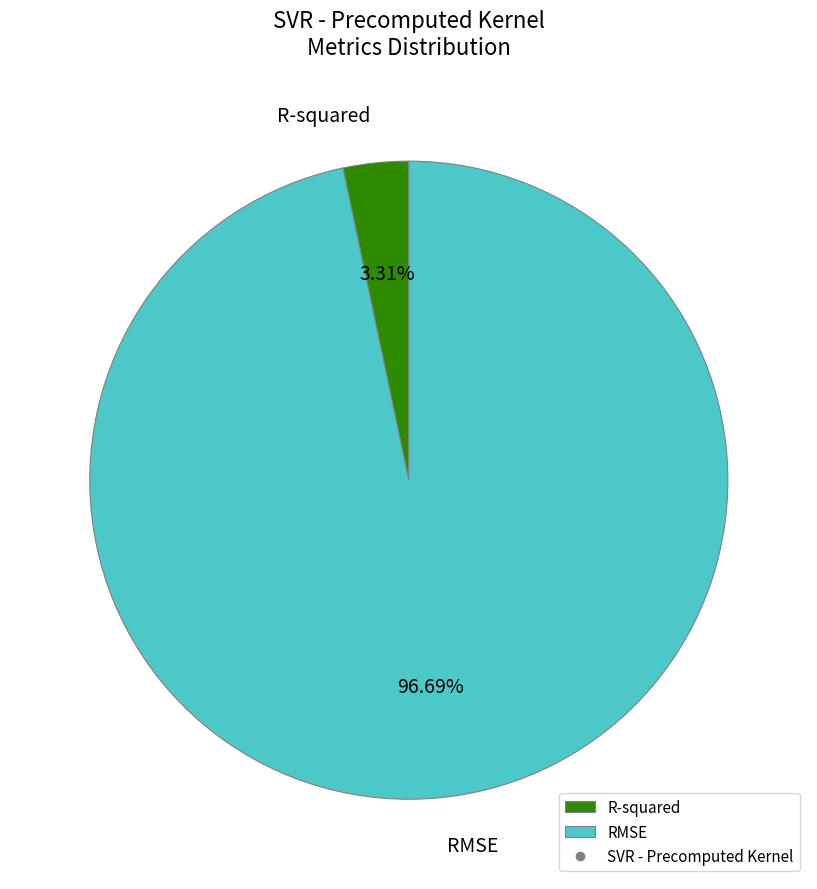

What is the total percentage of RMSE and R-squared?

100.0%